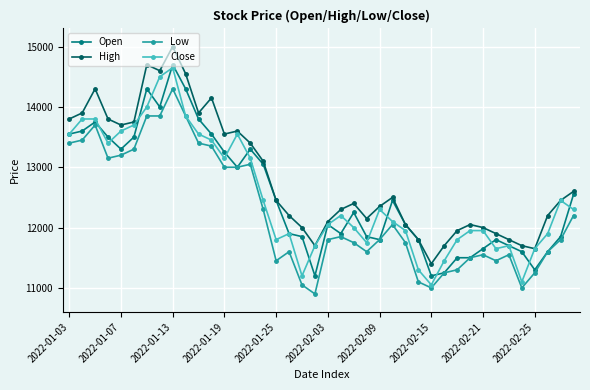

Which series has the largest total across all categories?

High